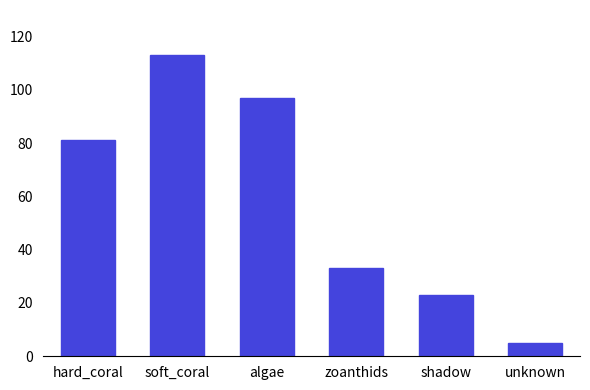

List the labels in order of value, largest first.

soft_coral, algae, hard_coral, zoanthids, shadow, unknown